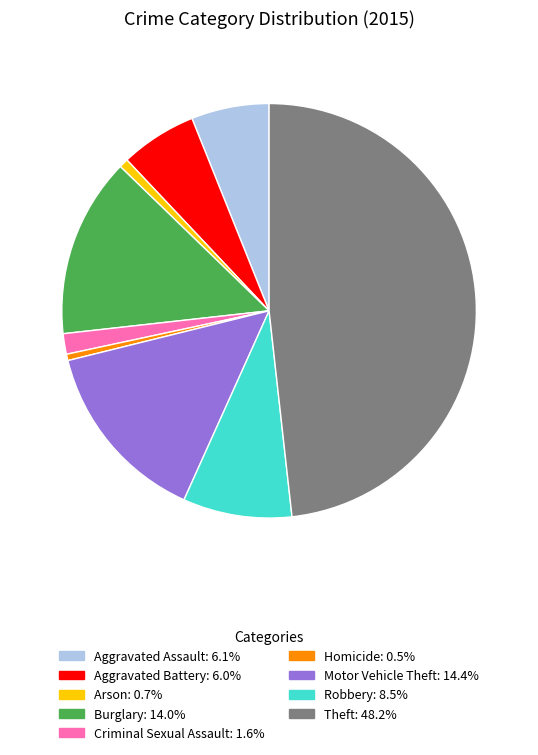

Does any single category account for the majority?

No